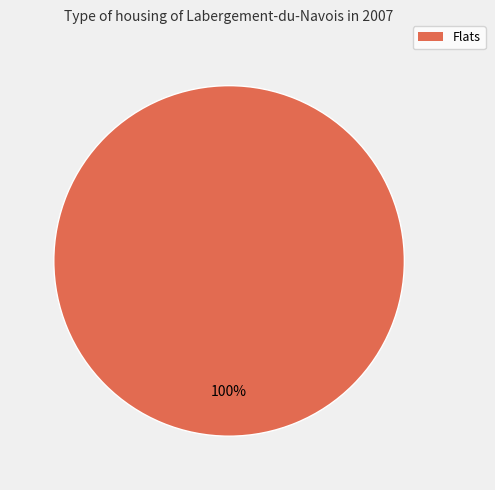

Is there any slice that represents more than half of the pie?

Yes